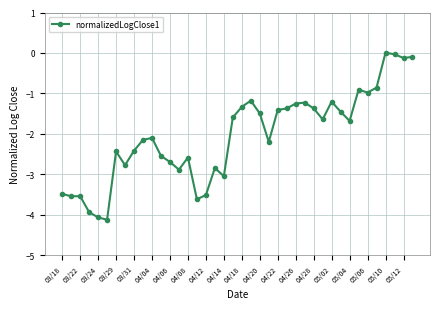

True or false: there are more than 1 points higher than both neighbors.

True